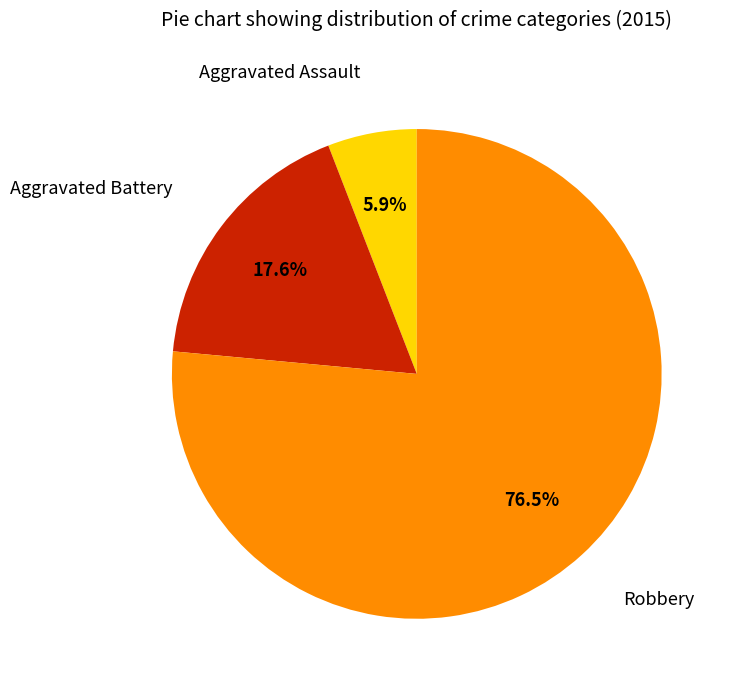

Does any single category account for the majority?

Yes